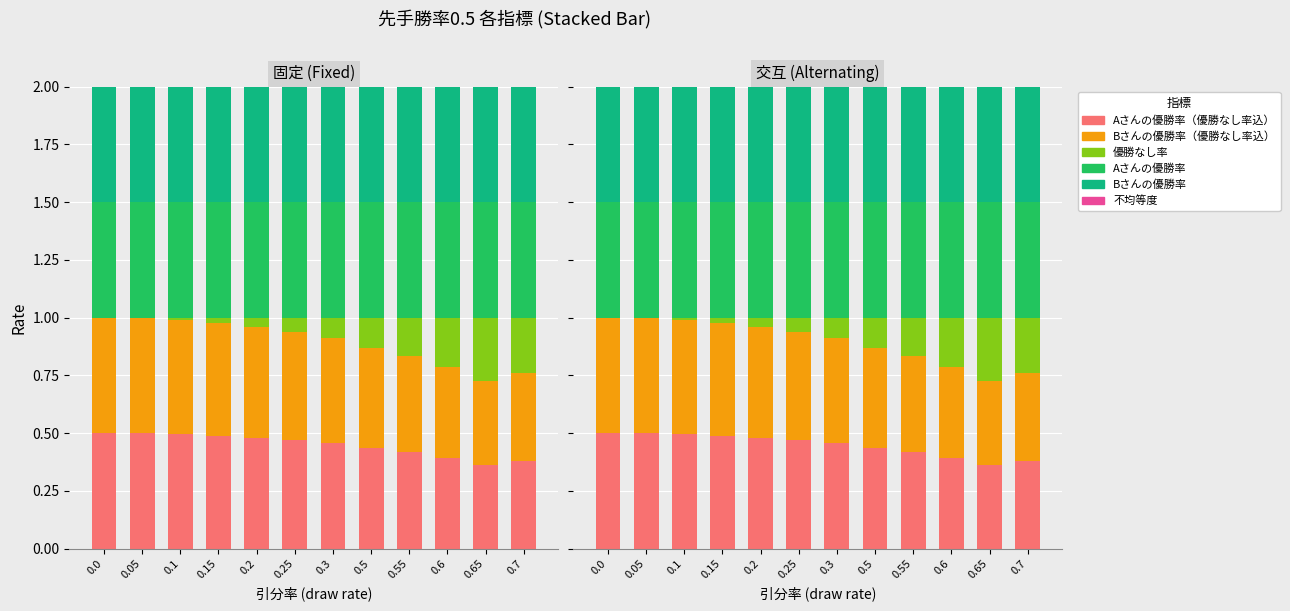

What is the average value of the Aさんの優勝率 series?

0.5